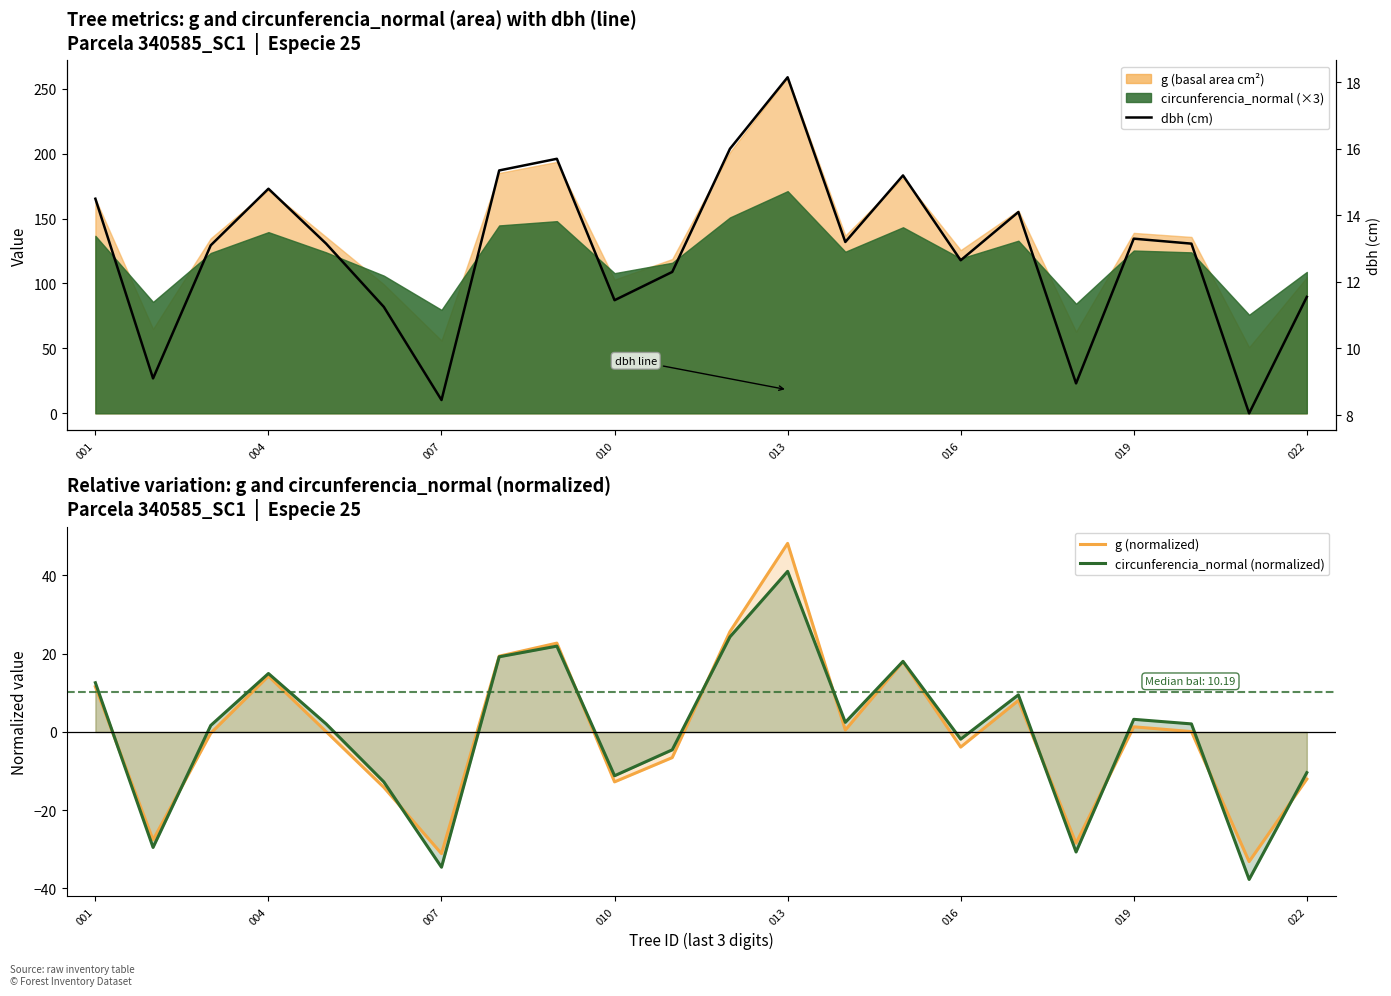

Where does the dbh (cm) series first go above 13?

001